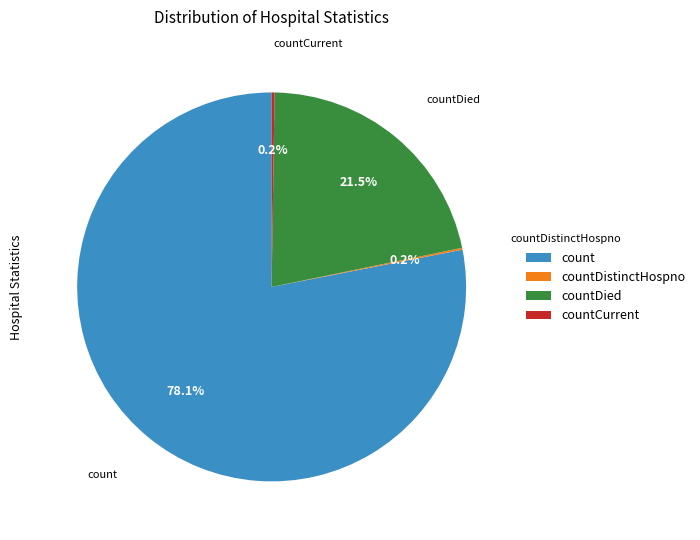

To the nearest percent, what is the difference between the largest and smallest slice percentages?

78%